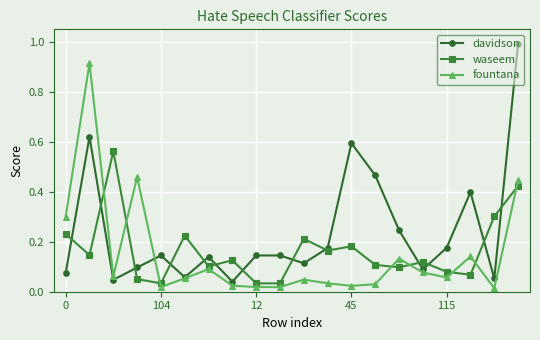

True or false: waseem and fountana cross at least once.

True